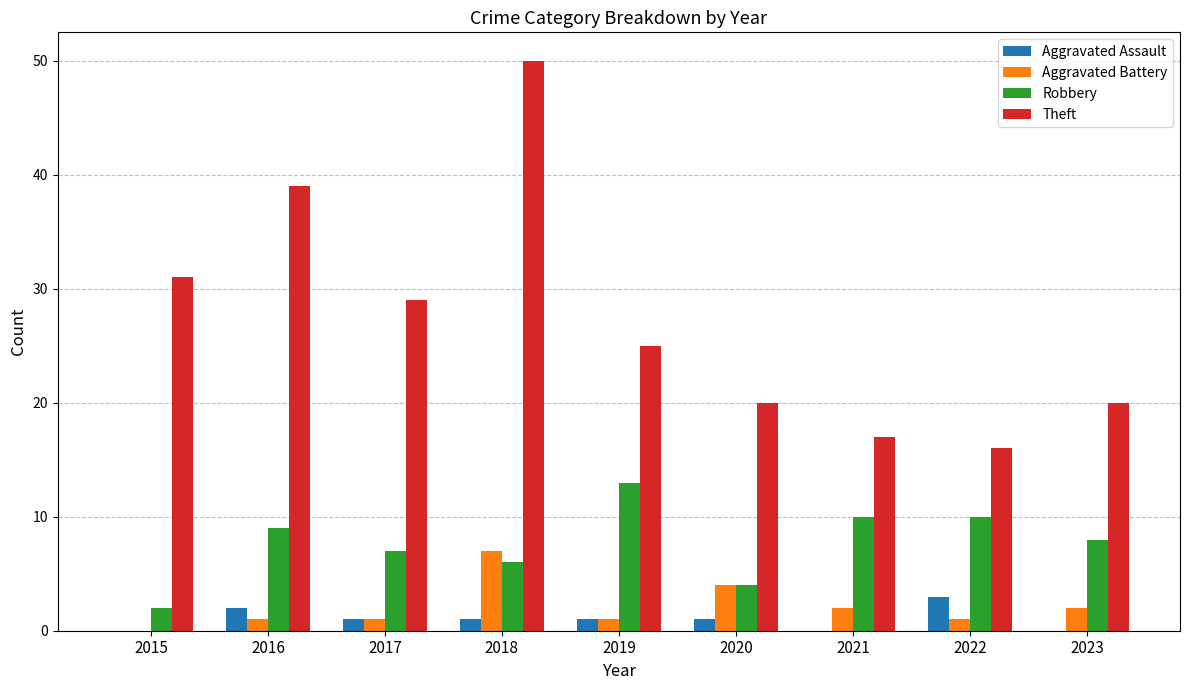

How many series are shown in this chart?

4